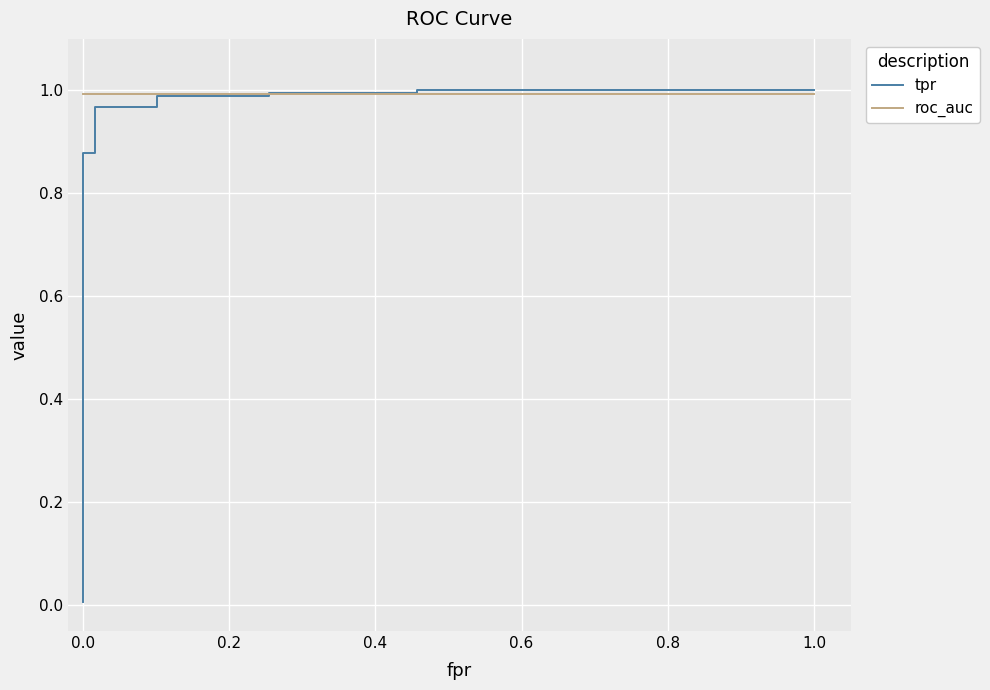

What is the difference between the tpr values at 0.4 and −0.2?

1.0